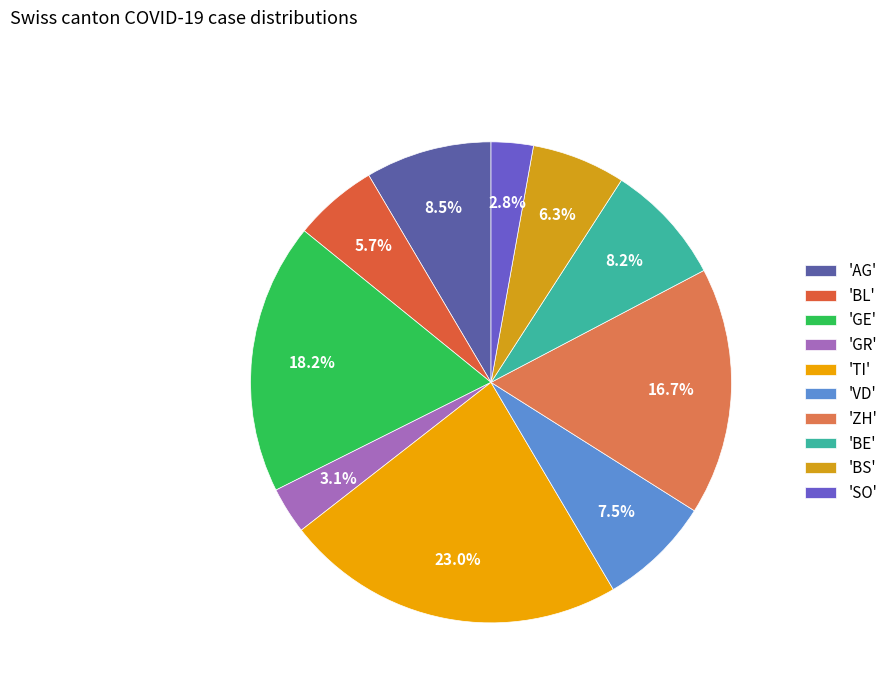

How many segments does this pie chart have?

10